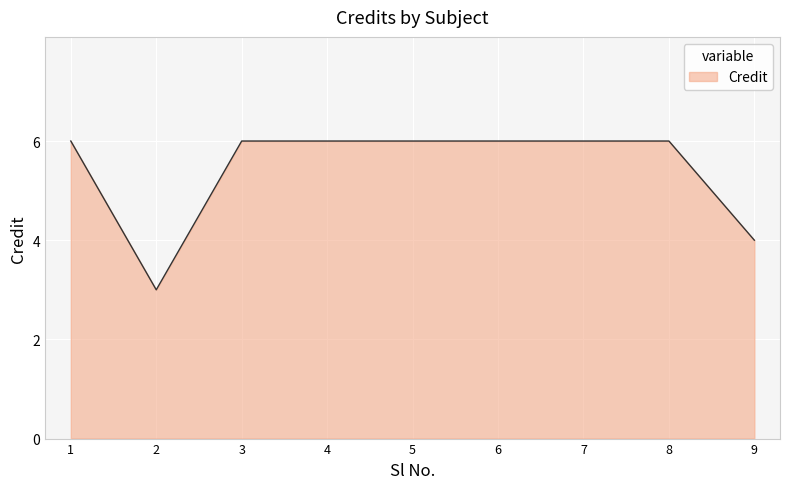

The chart shows a value of 3 at 9. True or false?

False